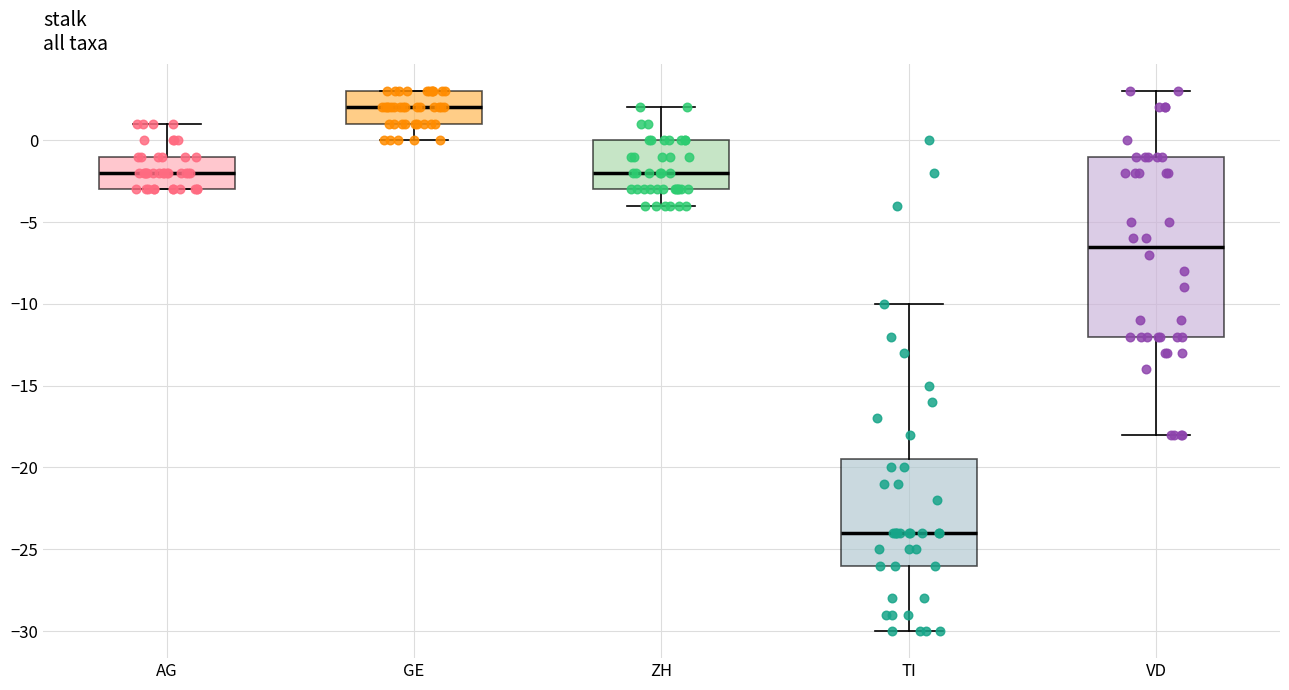

Reading left to right, transcribe this box plot: for each box, give where its median line is, the range the box spans, and where its two whiskers end, as read against the y-axis. The values are not printed on the chart, so give them approximately, as read against the axis.

AG: median -2.0, box -3.0 to -1.0, whiskers -3.0 to 1.0
GE: median 2.0, box 1.0 to 3.0, whiskers 0.0 to 3.0
ZH: median -2.0, box -3.0 to 0.0, whiskers -4.0 to 2.0
TI: median -24.0, box -26.0 to -19.5, whiskers -30.0 to -10.0
VD: median -6.5, box -12.0 to -1.0, whiskers -18.0 to 3.0